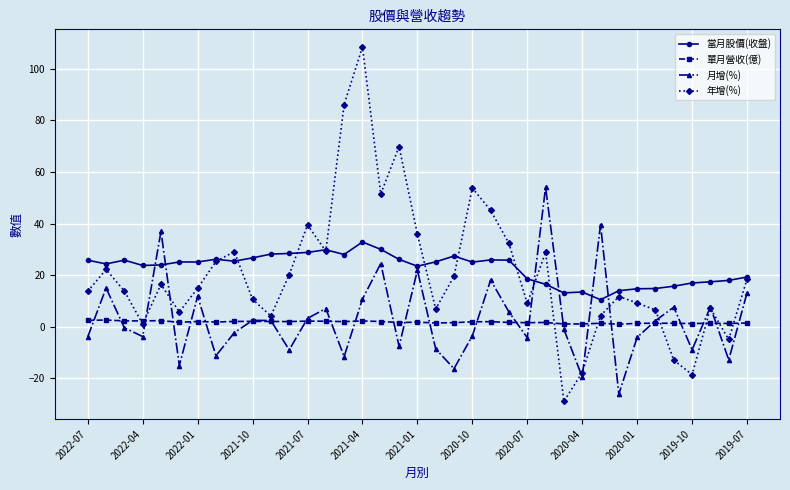

How many series are shown in this chart?

4